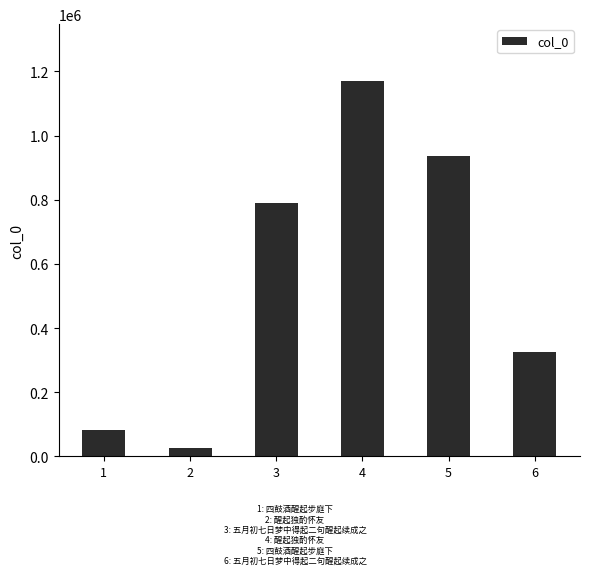

What is the maximum value shown in the chart?

1171785